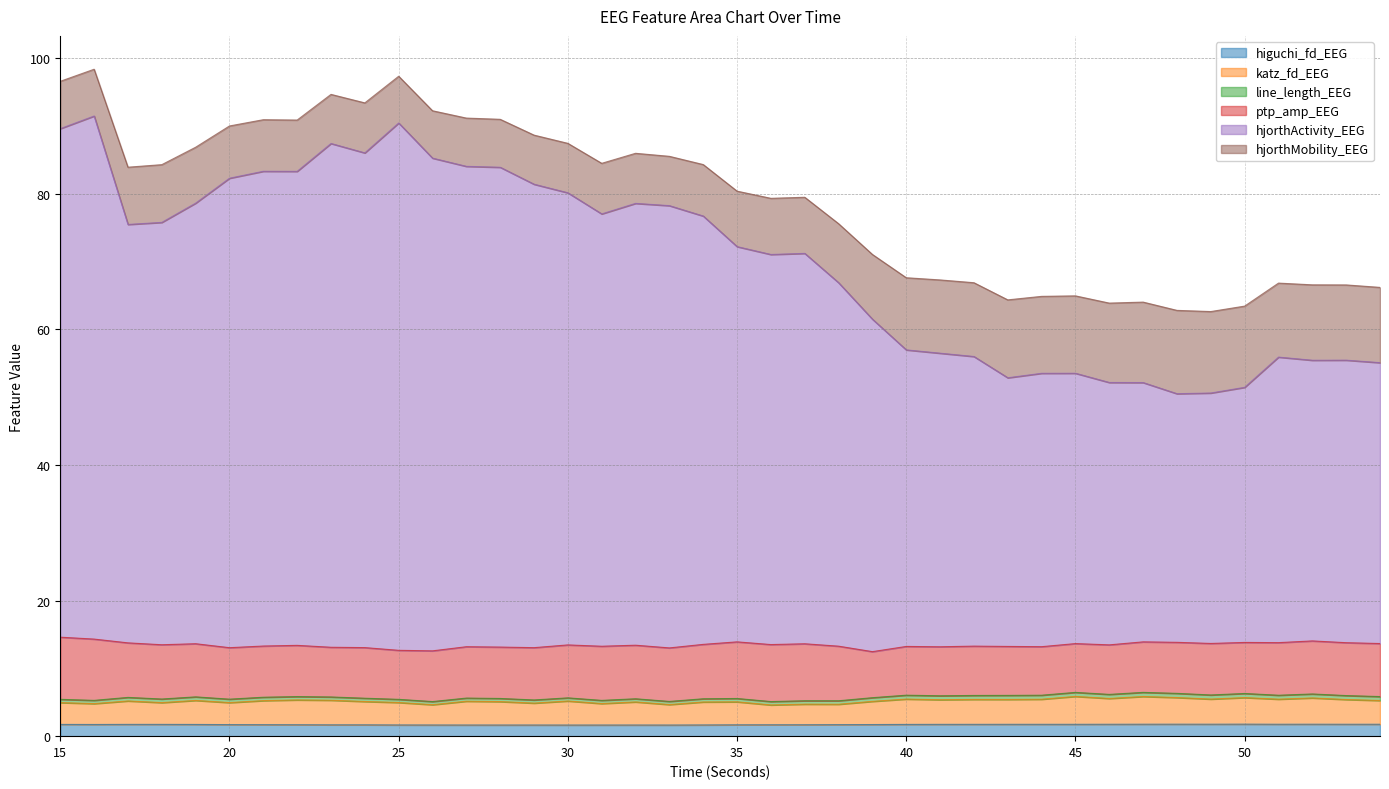

The higuchi_fd_EEG series shows 3.0 at 45. True or false?

False